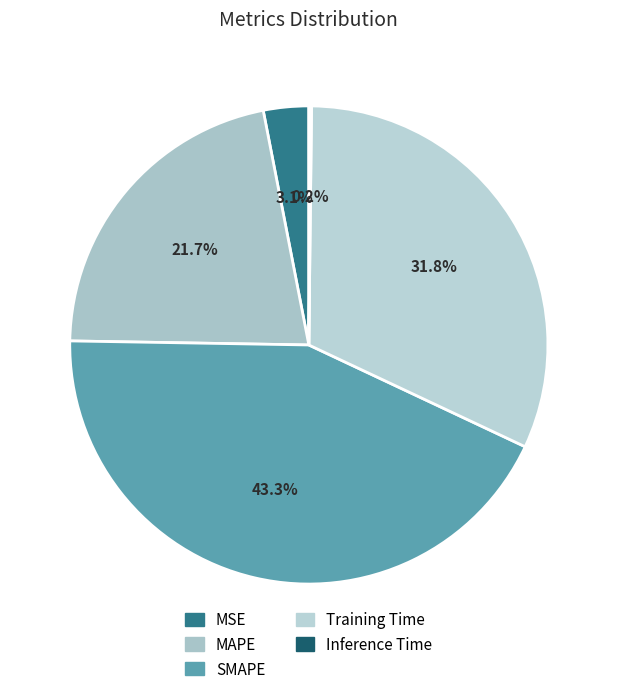

Count the number of slices in the pie.

5